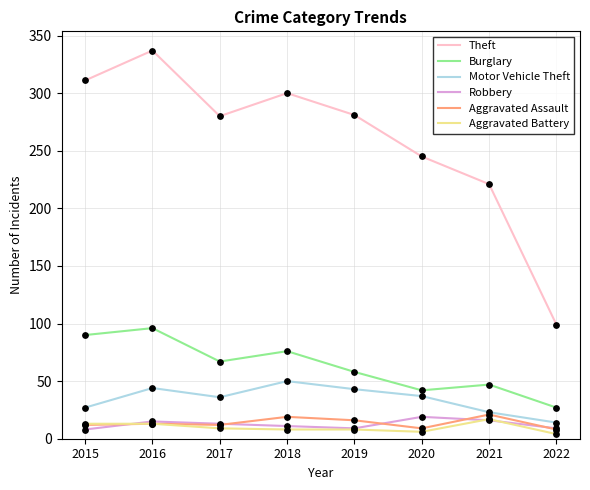

Which series has the widest spread of values?

Theft